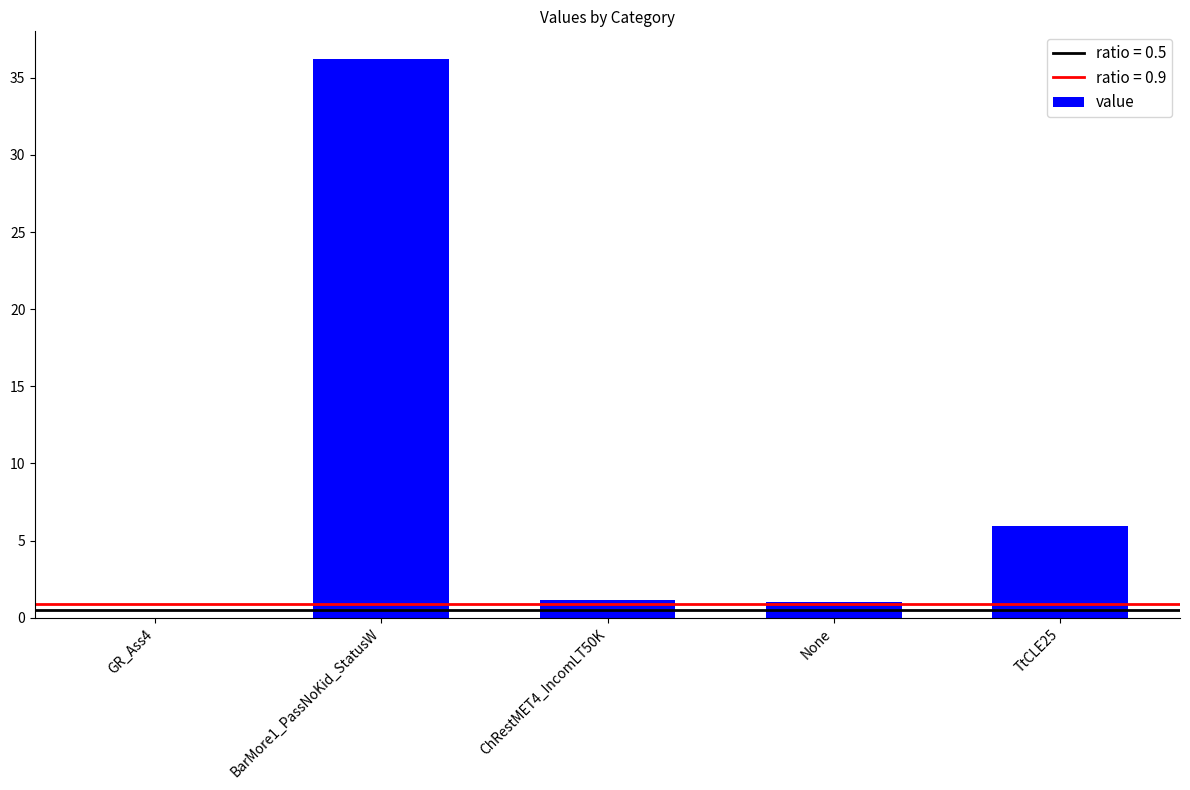

Which label corresponds to the largest value in the chart?

BarMore1_PassNoKid_StatusW